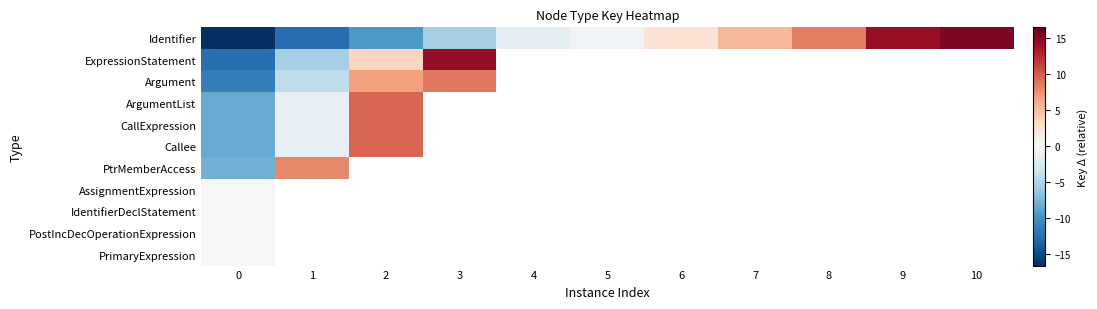

Which has a higher value, 9 or 7?

9